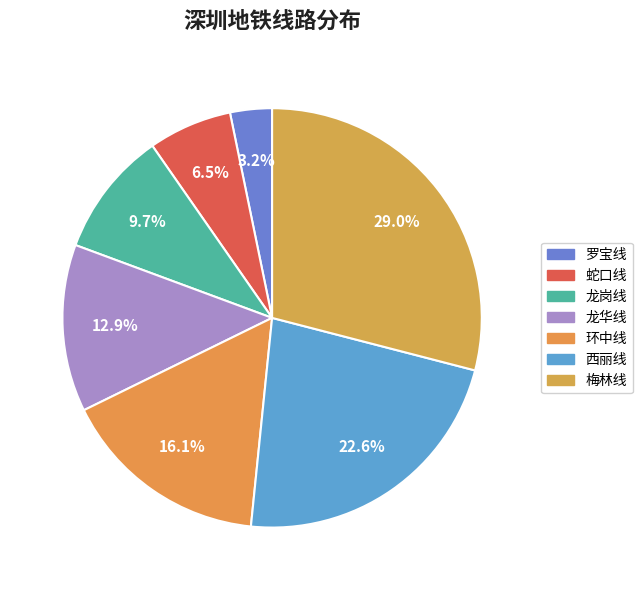

True or false: 龙华线 accounts for 3% of the total.

False